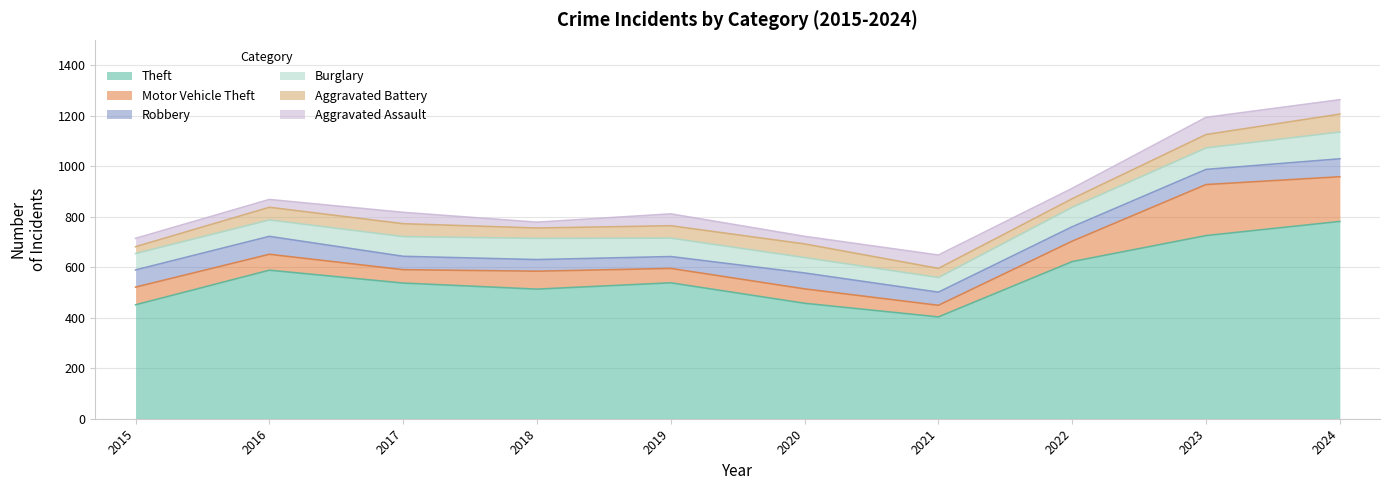

Rank the categories by Aggravated Assault value from lowest to highest.

2018, 2020, 2016, 2015, 2022, 2017, 2019, 2021, 2024, 2023